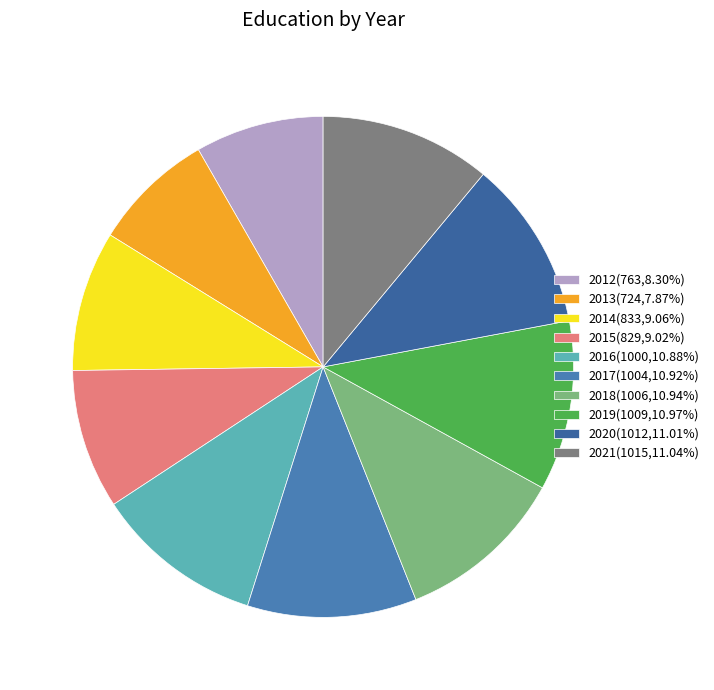

True or false: 2012 accounts for 1% of the total.

False